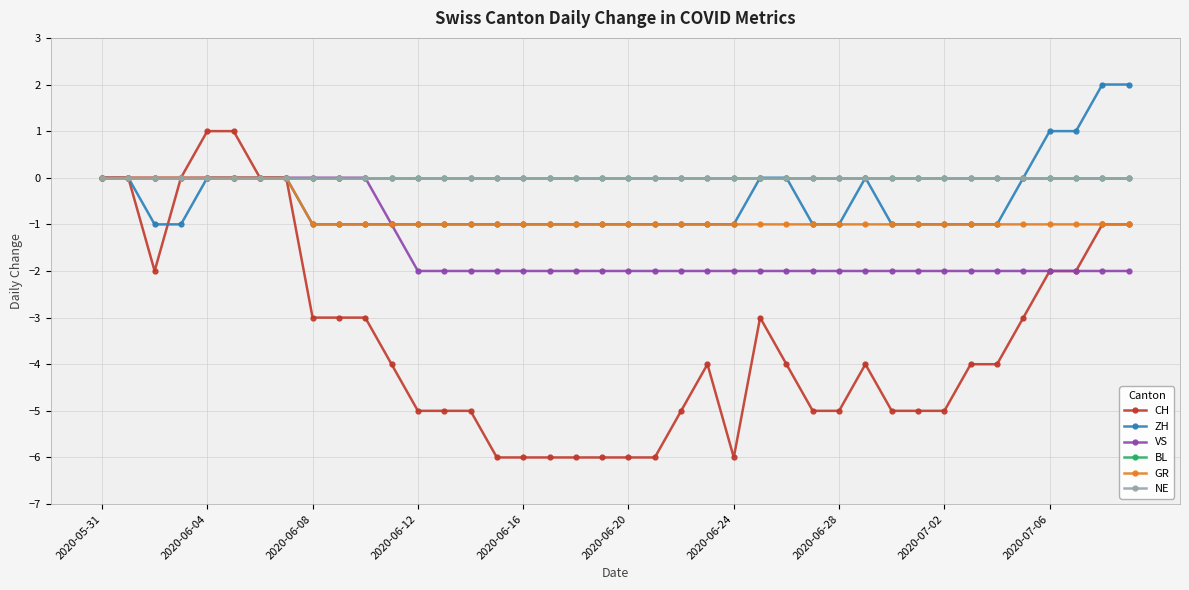

Does the chart have visible grid lines?

Yes